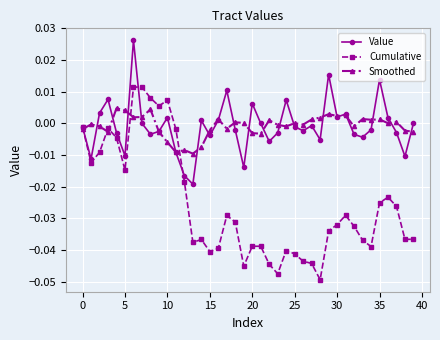

True or false: Smoothed has more than 1 interior local peaks.

True